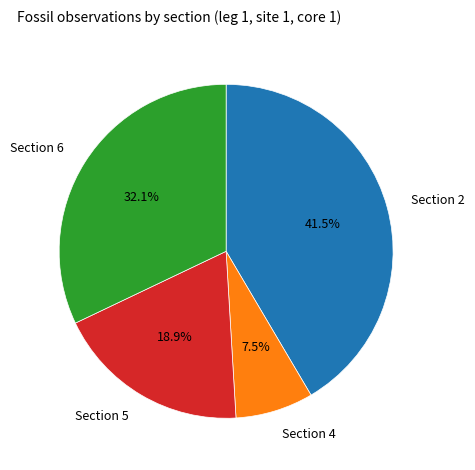

What percentage is NOT represented by Section 2?

58.5%